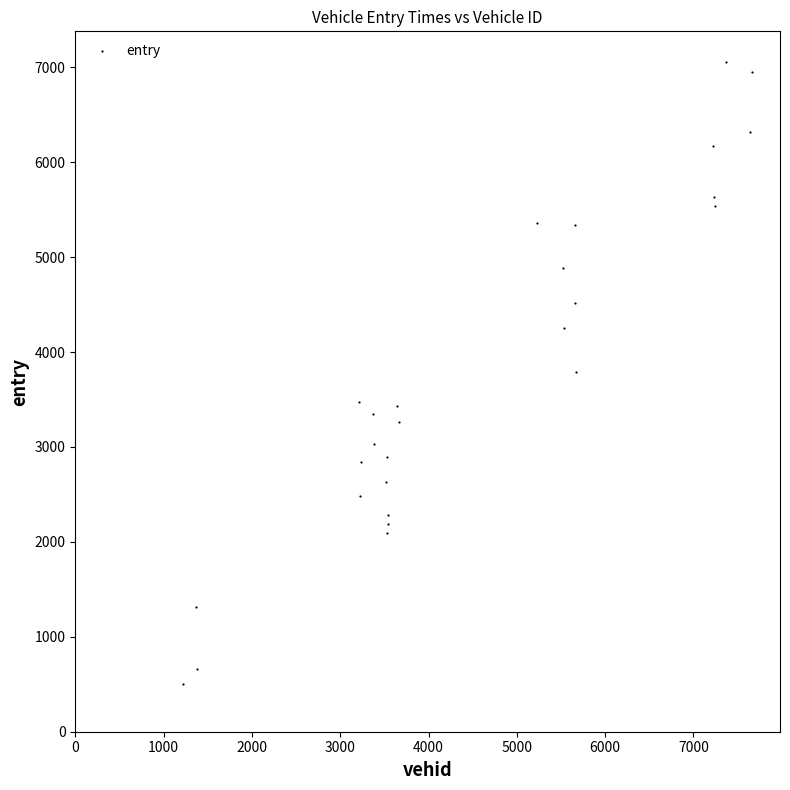

What is the range of Y values (max minus min)?

6544.1